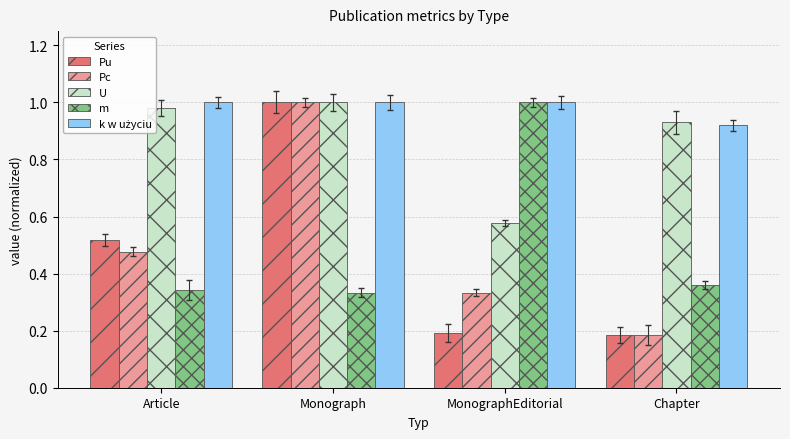

Is the value of U at Chapter greater than the value of m at Monograph?

Yes